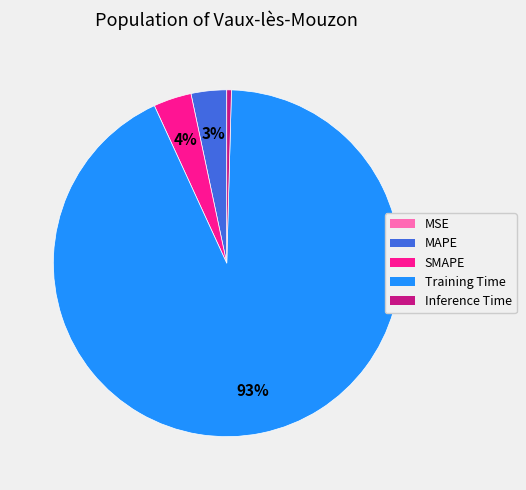

Which category has the biggest portion of the pie?

Training Time